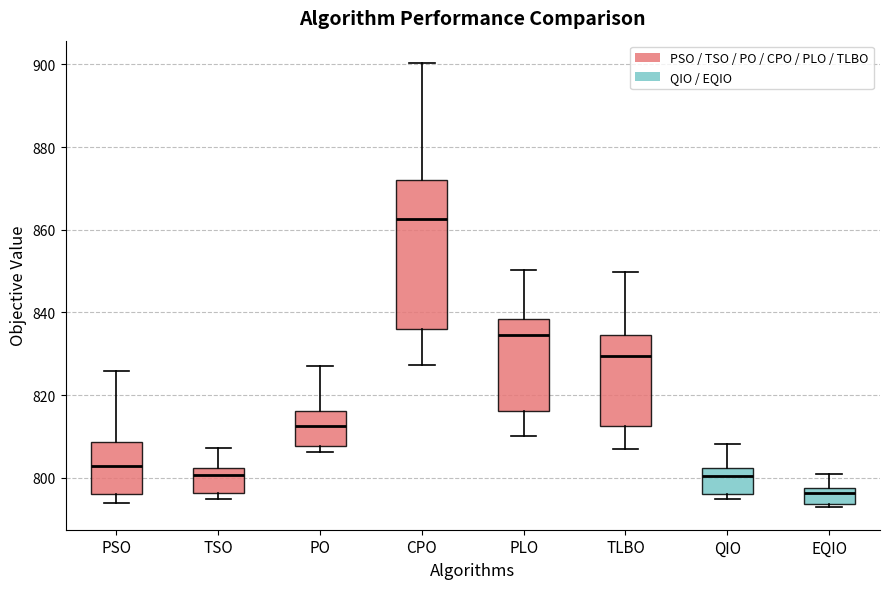

Reading left to right, transcribe this box plot: for each box, give where its median line is, the range the box spans, and where its two whiskers end, as read against the y-axis. The values are not printed on the chart, so give them approximately, as read against the axis.

PSO: median 802, box 796 to 808, whiskers 794 to 826
TSO: median 800, box 796 to 802, whiskers 794 to 808
PO: median 812, box 808 to 816, whiskers 806 to 826
CPO: median 862, box 836 to 872, whiskers 828 to 900
PLO: median 834, box 816 to 838, whiskers 810 to 850
TLBO: median 830, box 812 to 834, whiskers 806 to 850
QIO: median 800, box 796 to 802, whiskers 794 to 808
EQIO: median 796, box 794 to 798, whiskers 792 to 800